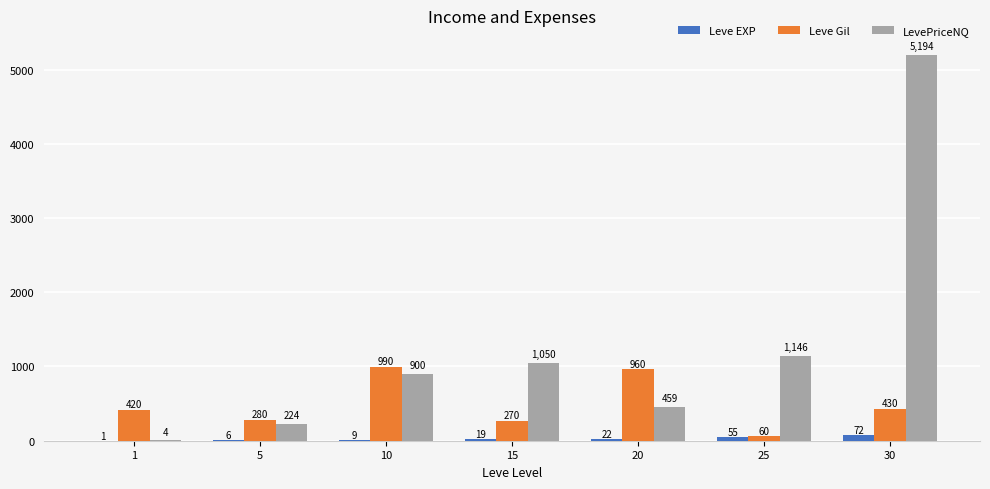

How many data points does each series have?

7